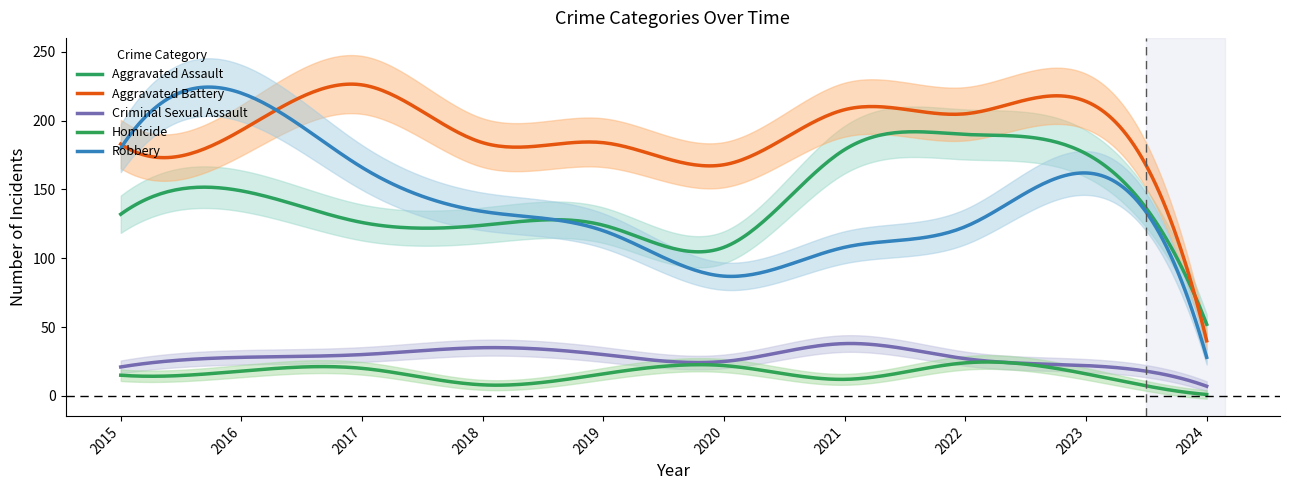

Count the number of categories in the chart.

10